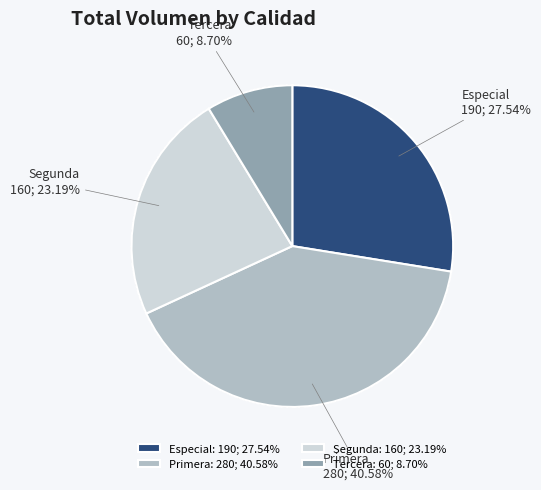

To the nearest percent, what is the combined percentage of Especial and Primera?

68%